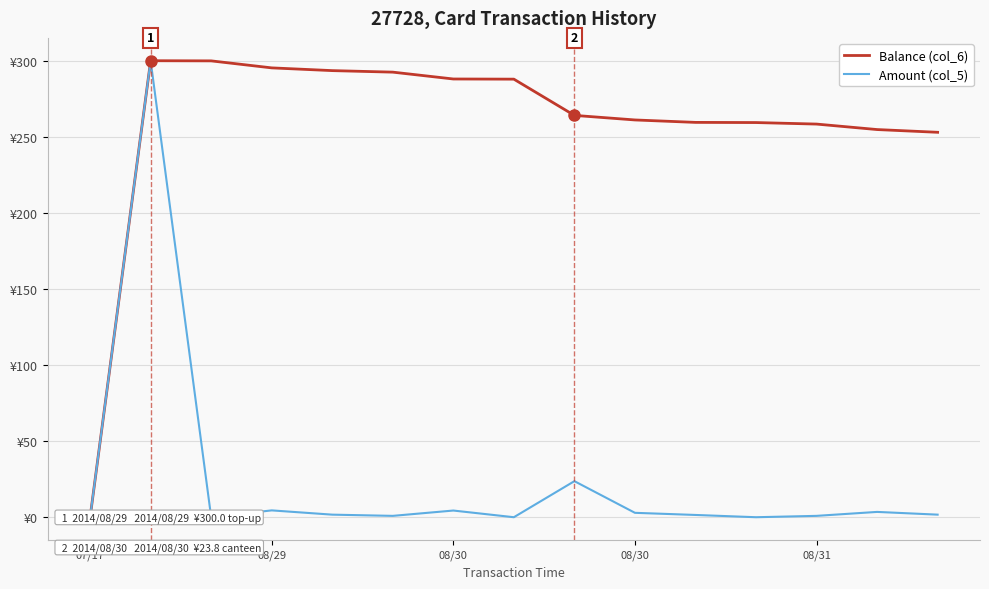

What is the total value across all series at 13?

258.4